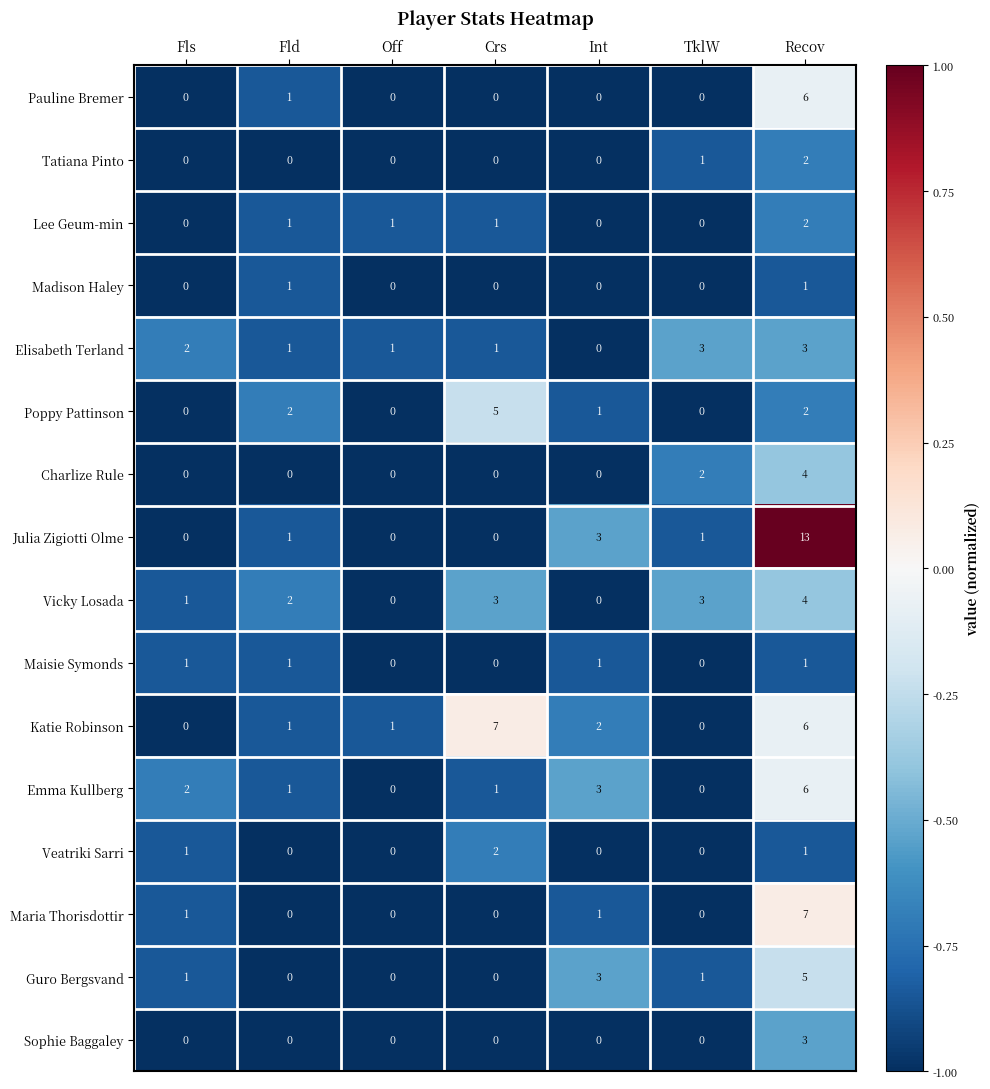

At which label does Emma Kullberg first exceed 1?

Fls